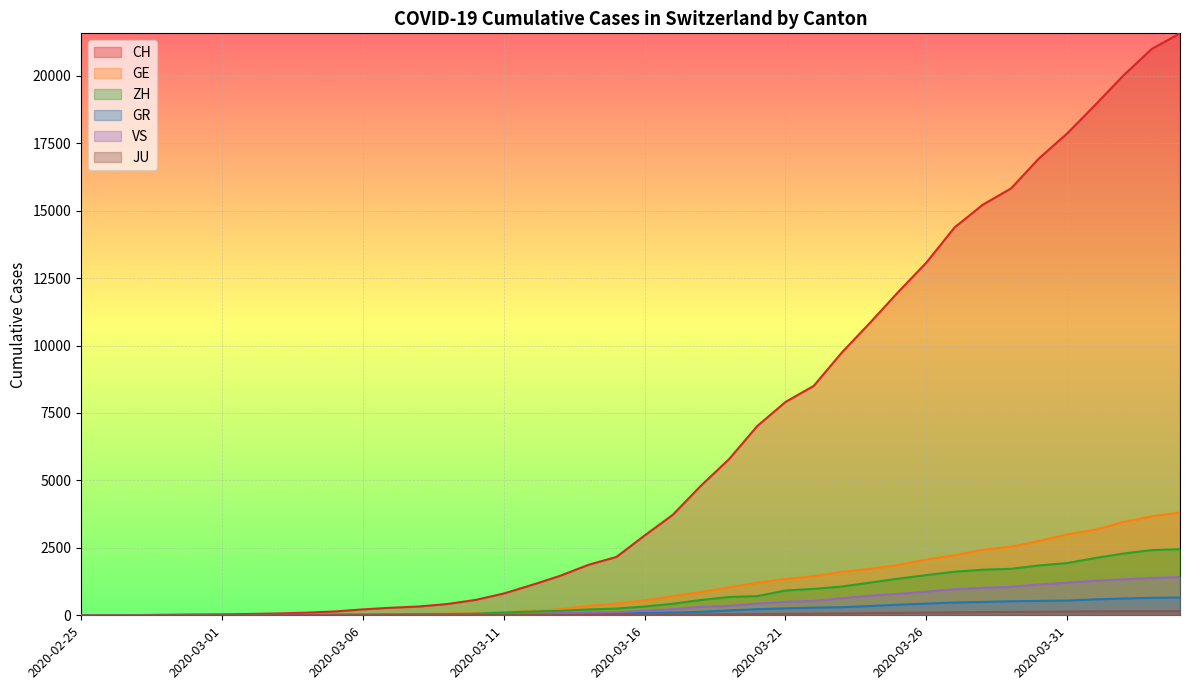

Which series ends up on top after the final intersection of GR and GE?

GE